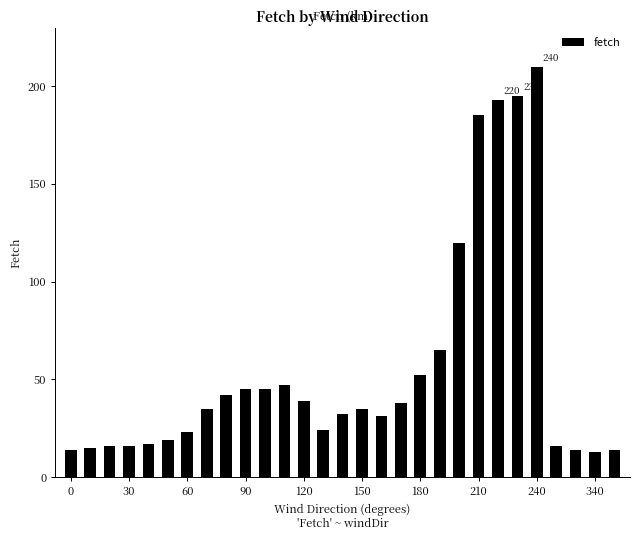

What is the greatest value displayed?

210